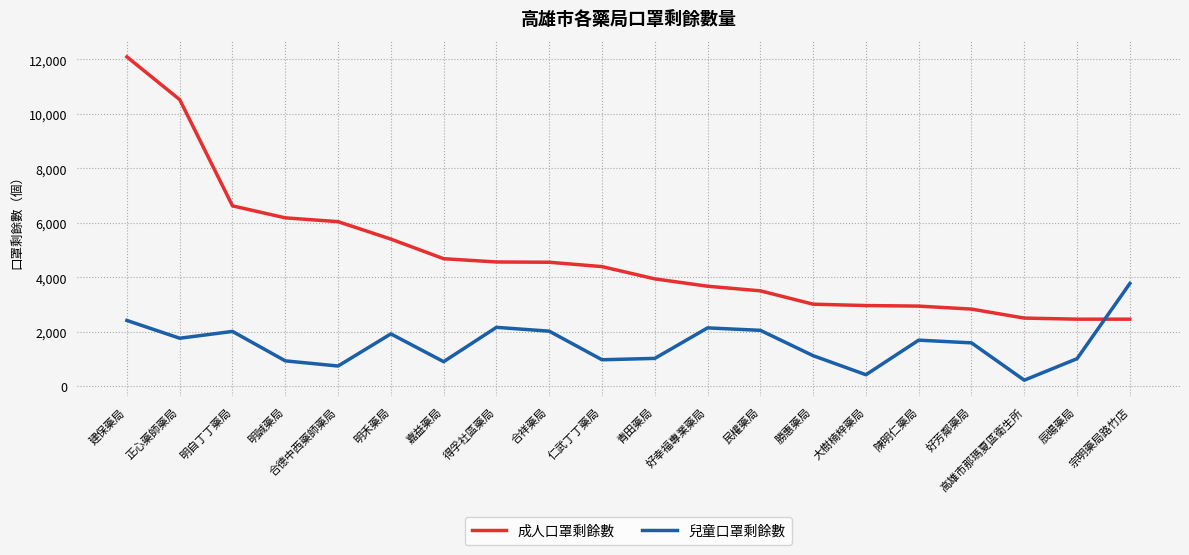

Between 建保藥局 and 宗明藥局路竹店, which series saw the biggest shift?

成人口罩剩餘數